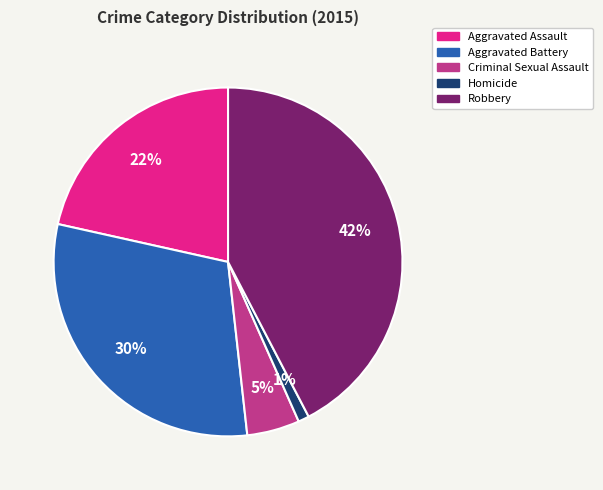

Do Criminal Sexual Assault and Robbery together represent more than half of the pie?

No